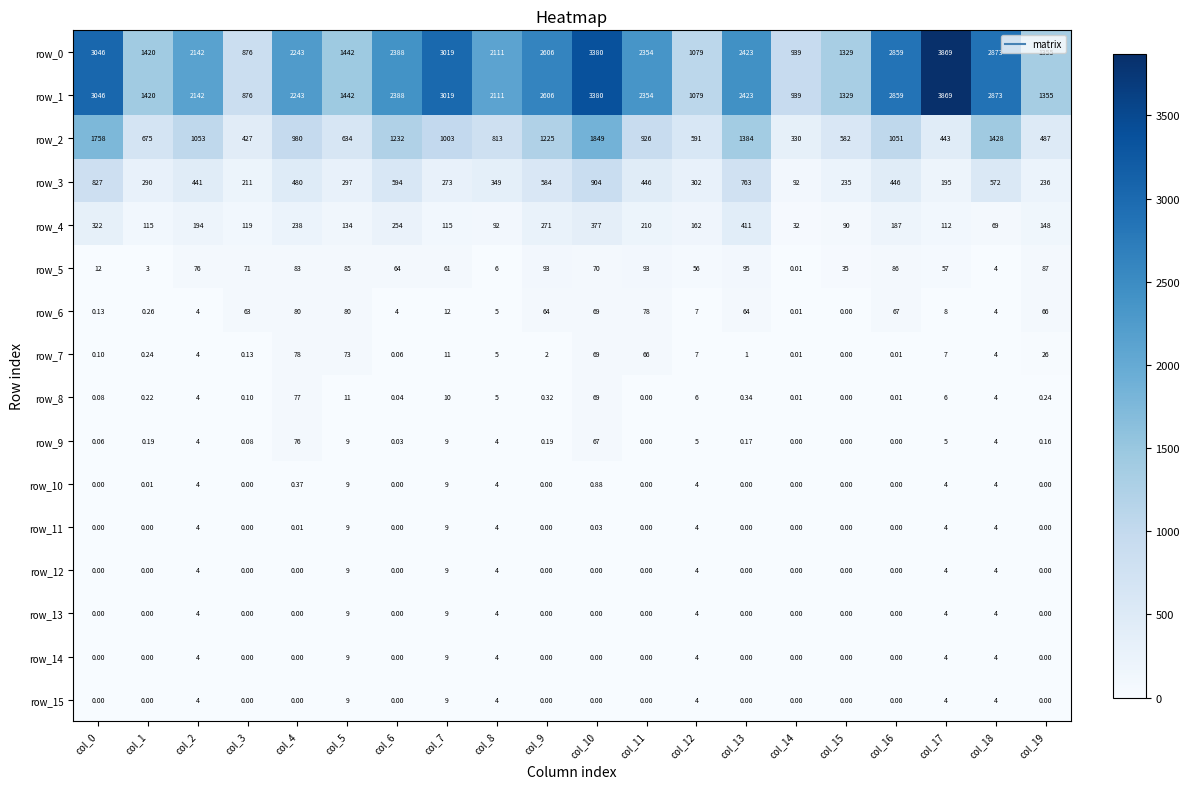

What is the difference between the row_7 values at col_0 and col_1?

0.1